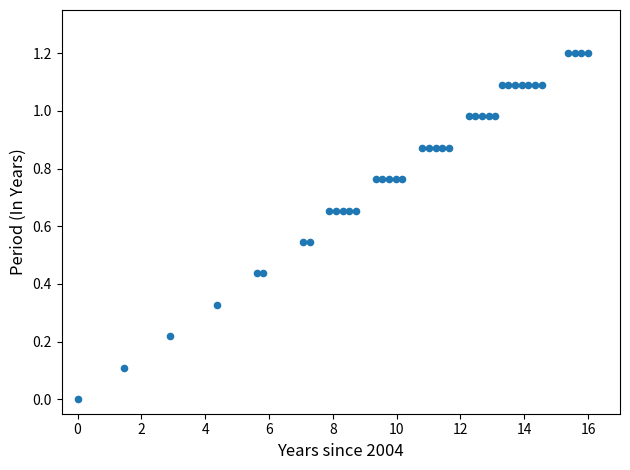

How many data points are displayed?

39